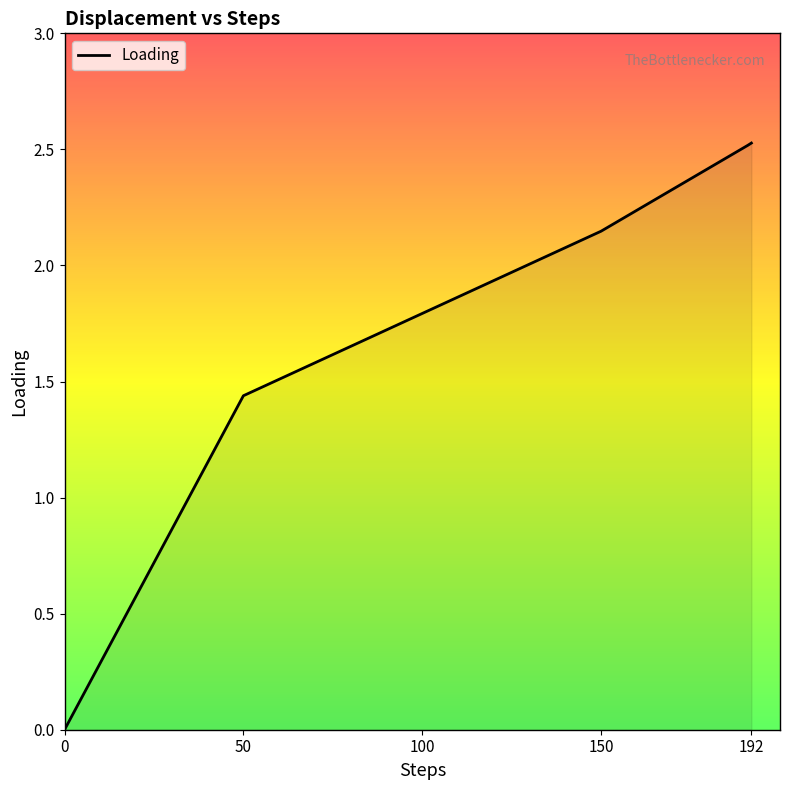

What is the difference between the maximum and minimum values?

2.5